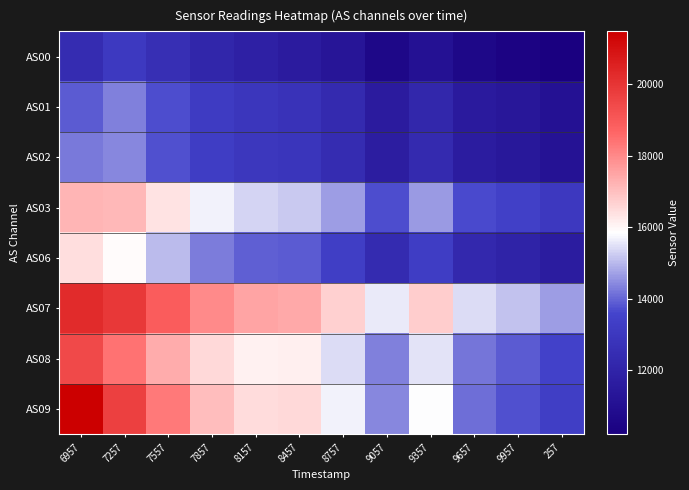

Which series has the widest spread of values?

AS09